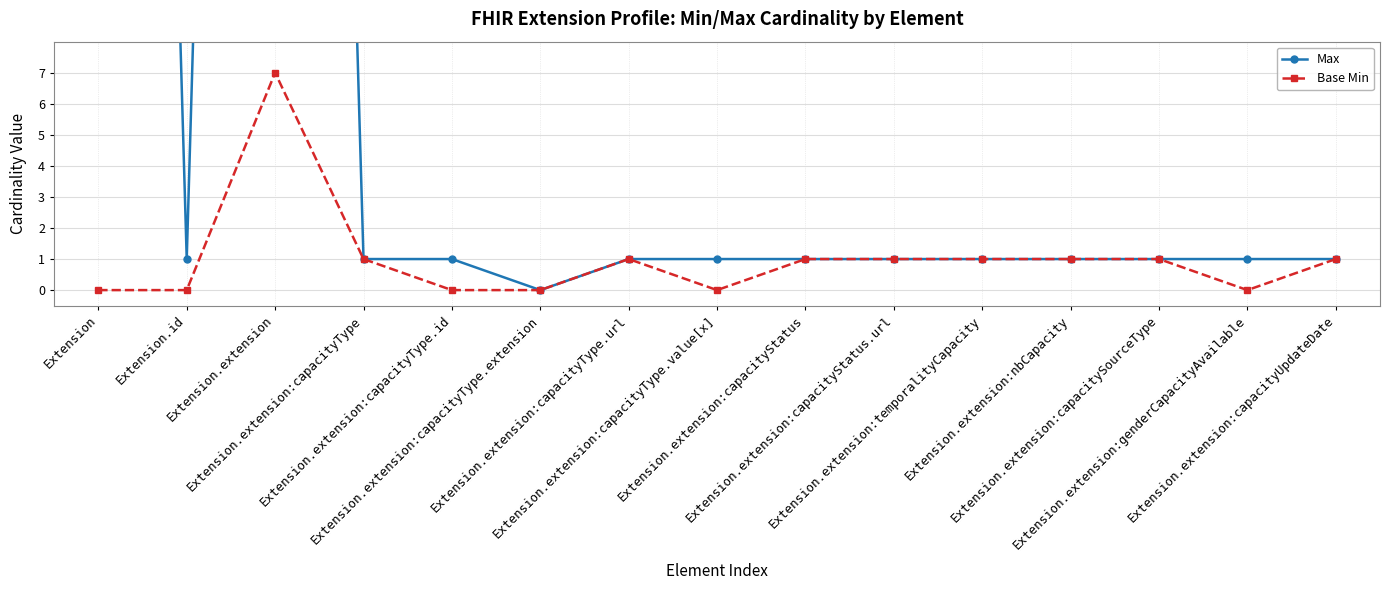

What is the difference between the maximum and minimum values in the Max series?

99